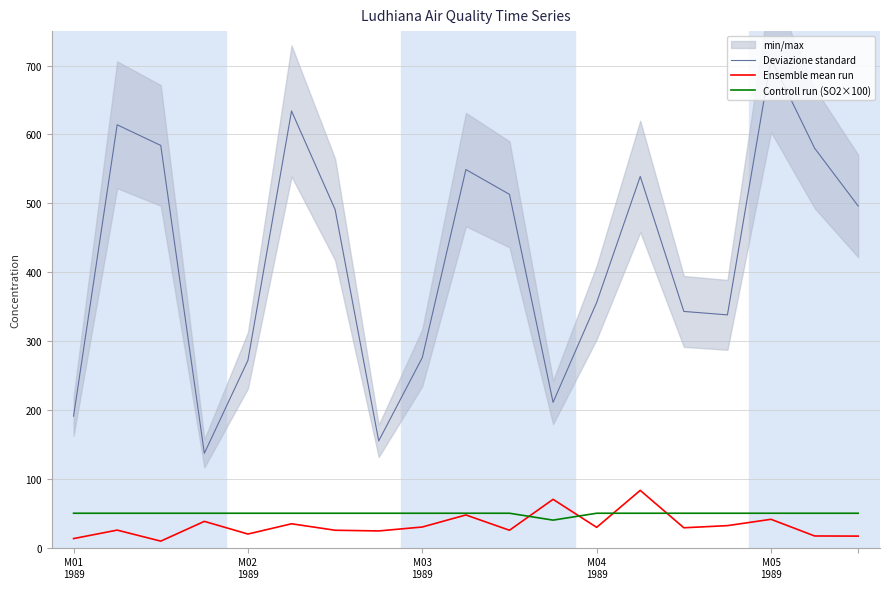

True or false: Controll run (SO2×100) and Deviazione standard cross at least once.

False